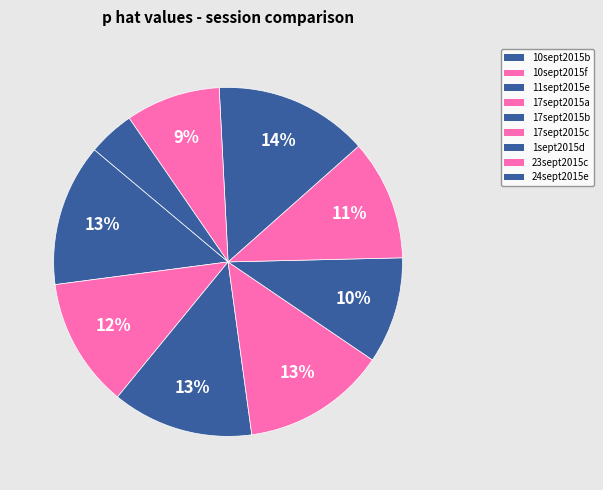

To the nearest percent, what is the average slice percentage?

11%